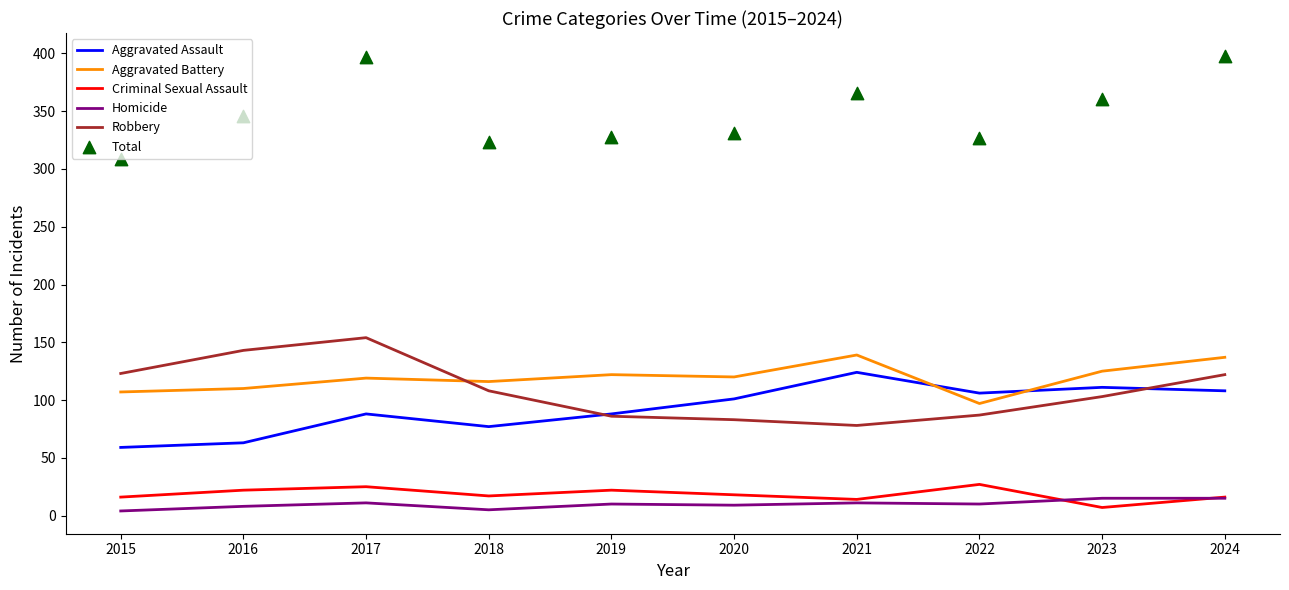

What is the total value across all series at 2023?

722